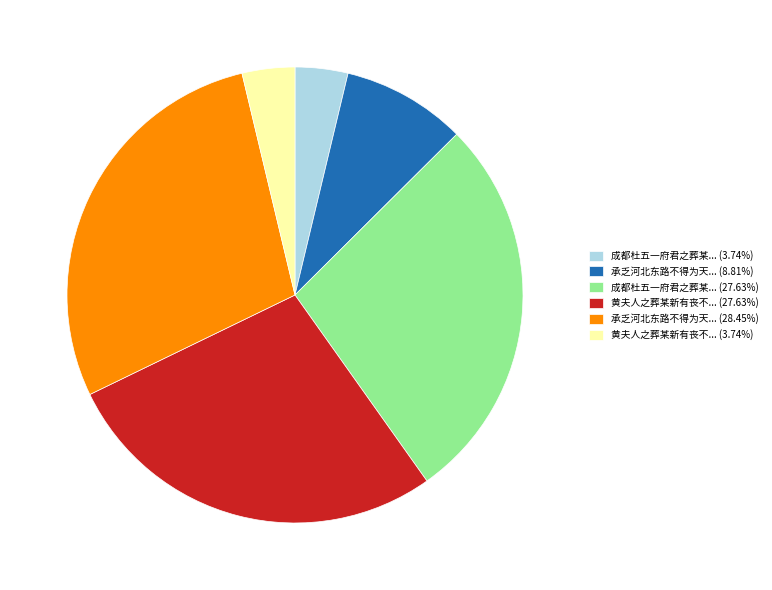

Is there any slice that represents more than half of the pie?

No